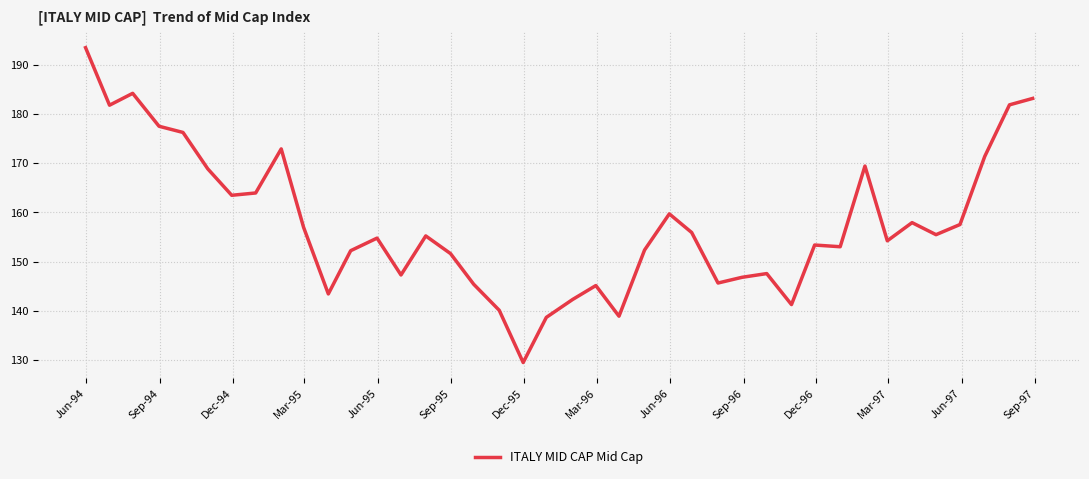

What is the maximum value shown in the chart?

193.5